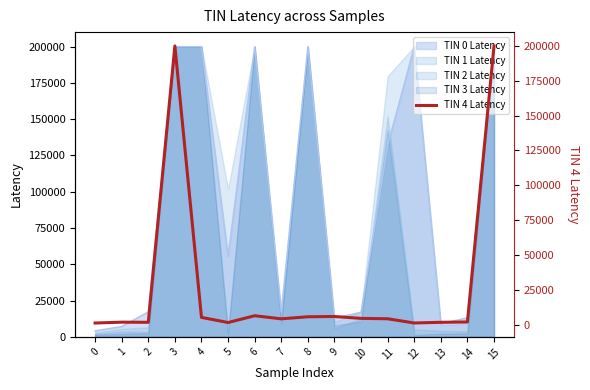

How many lines are shown in the chart?

1